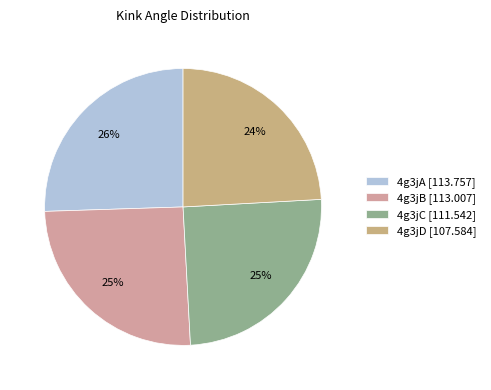

Rank the categories by value from lowest to highest.

4g3jD, 4g3jC, 4g3jB, 4g3jA